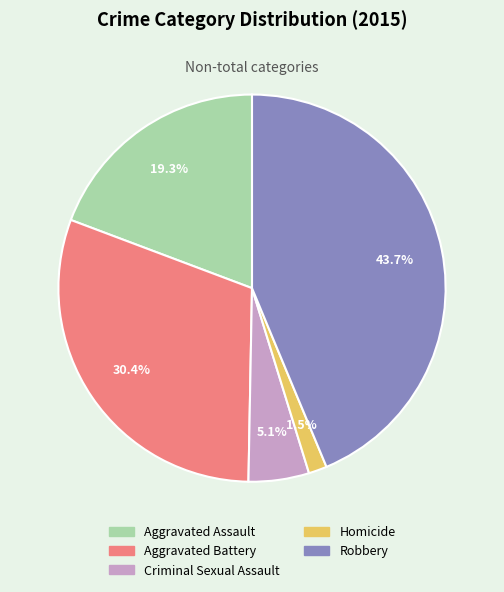

Between Robbery and Aggravated Battery, which is larger?

Robbery